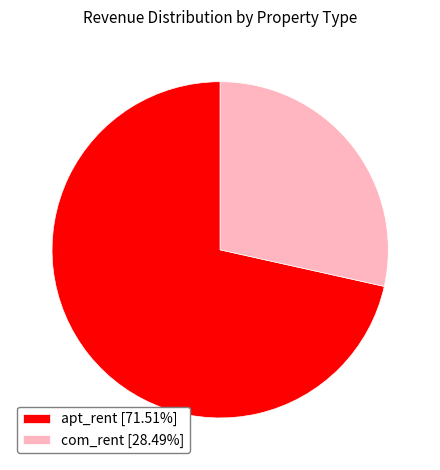

Does apt_rent [71.51%] represent more than half of the total?

Yes